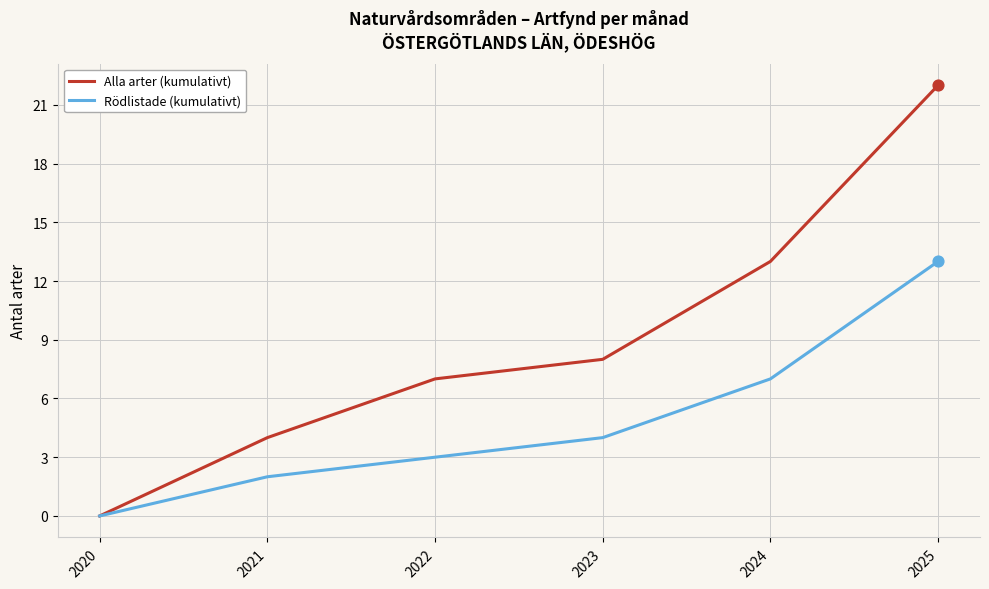

What are all the series names shown in the legend?

Alla arter (kumulativt), Rödlistade (kumulativt)